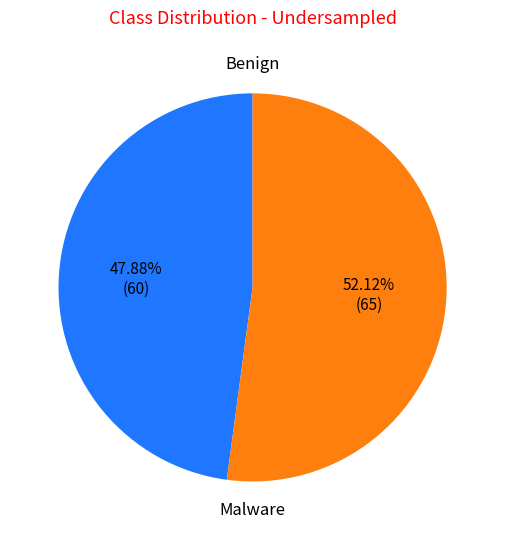

Count the number of slices in the pie.

2